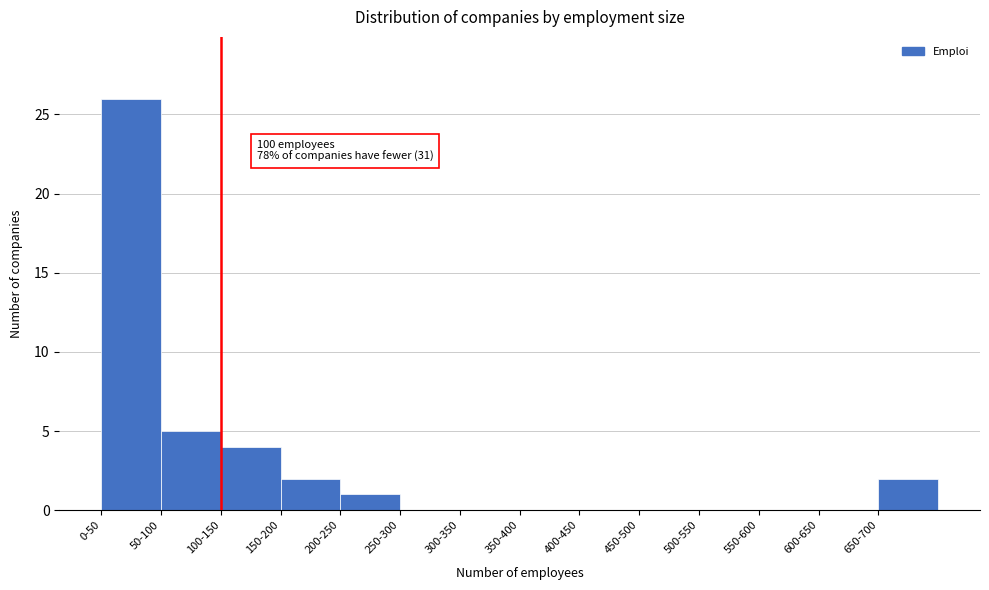

Reading left to right, list all the values displayed in this chart.

0-50=26	50-100=5	100-150=4	150-200=2	200-250=1	250-300=0	300-350=0	350-400=0	400-450=0	450-500=0	500-550=0	550-600=0	600-650=0	650-700=2